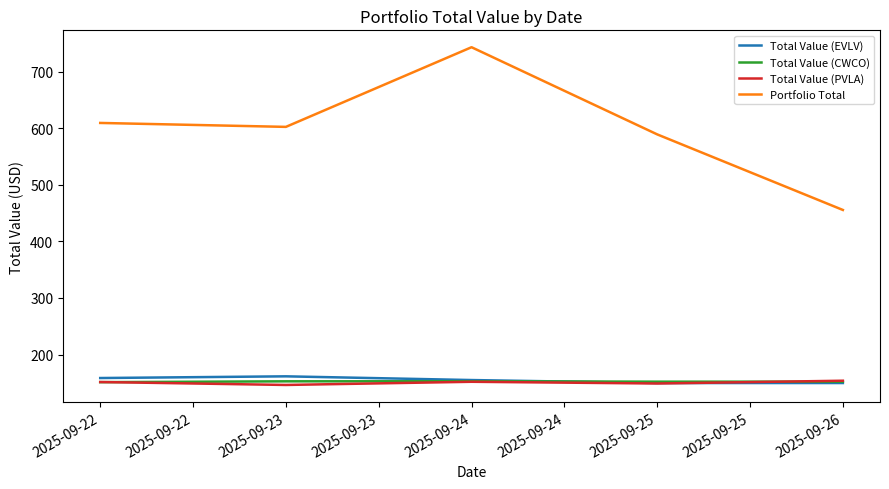

What is the sum of all Portfolio Total values?

2999.1